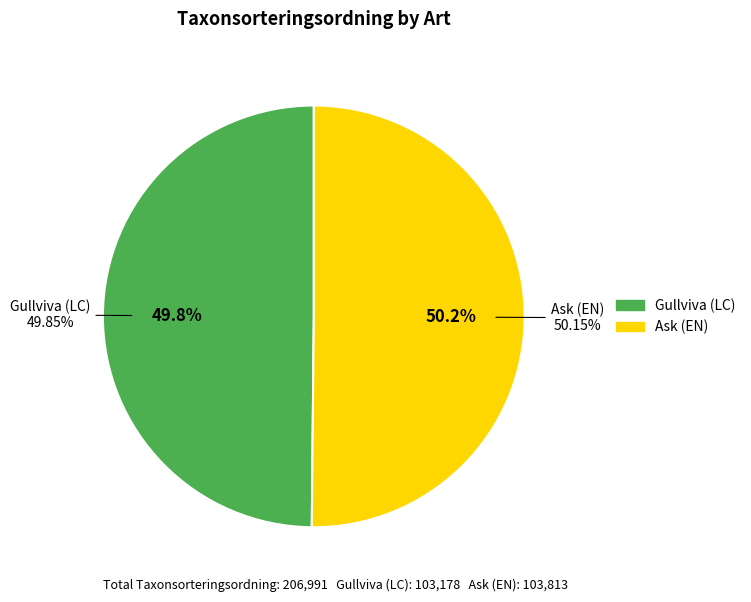

What is the change in value from Gullviva (LC) to Ask (EN)?

+635